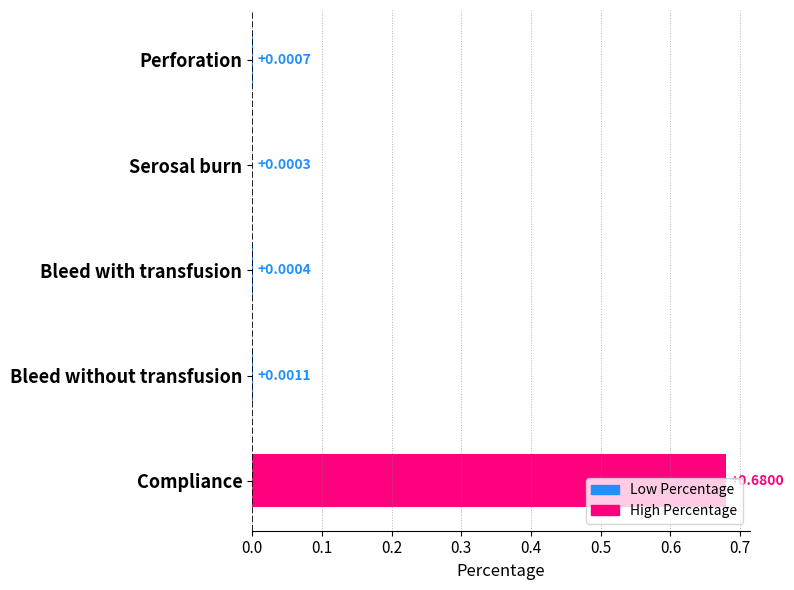

Between Bleed without transfusion and Bleed with transfusion, which is larger?

Bleed without transfusion